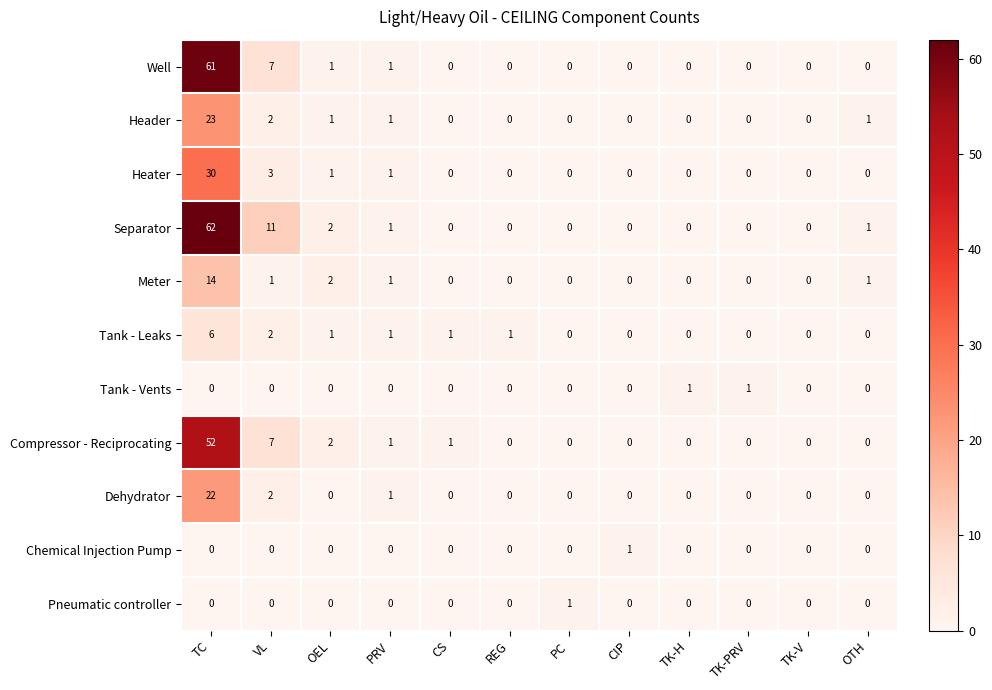

The Dehydrator series shows 0 at TK-V. True or false?

True